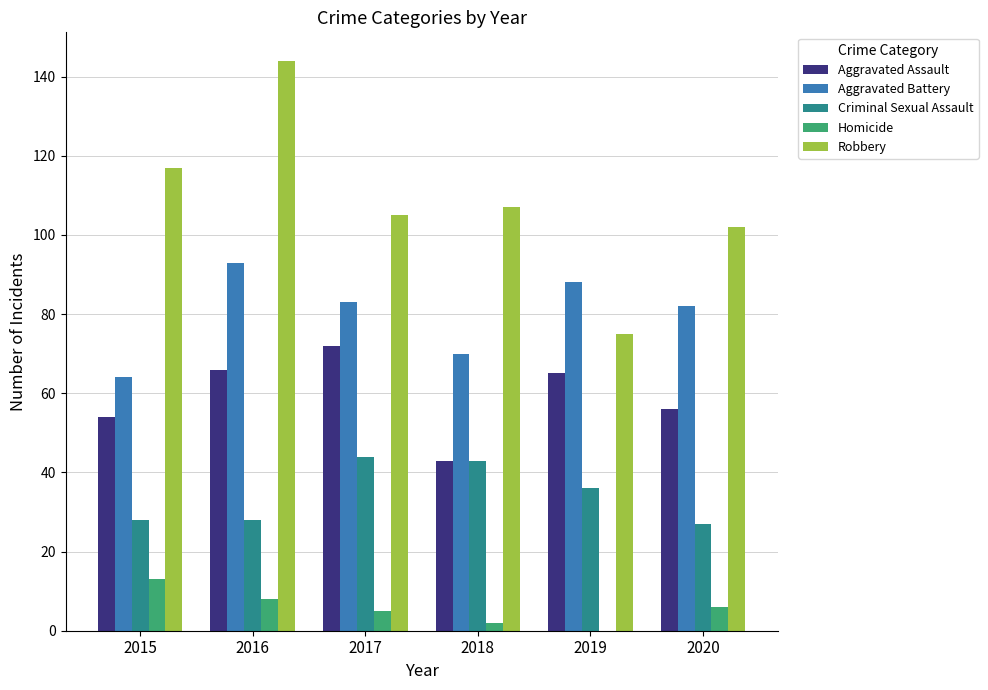

True or false: Aggravated Assault has a value of 28 at 2017.

False